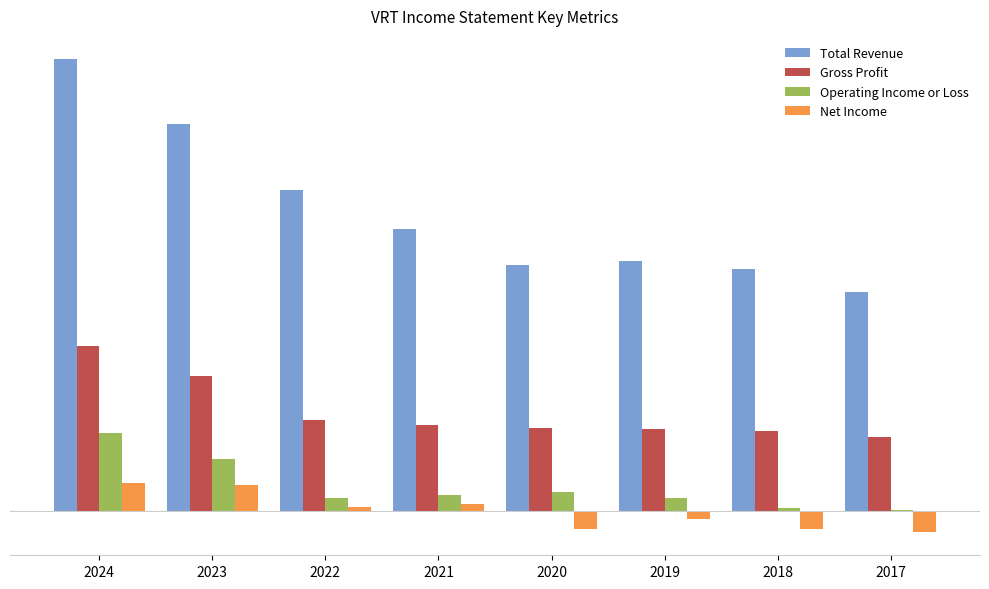

Reading right to left, what are all the values shown in this chart?

Total Revenue: 2017=3879400	2018=4285600	2019=4431200	2020=4370600	2021=4998100	2022=5691500	2023=6863200	2024=8011800
Gross Profit: 2017=1312600	2018=1420400	2019=1453000	2020=1473700	2021=1522700	2022=1616100	2023=2400500	2024=2934200
Operating Income or Loss: 2017=7100	2018=48600	2019=225300	2020=335100	2021=273200	2022=227400	2023=917600	2024=1384500
Net Income: 2017=-369600	2018=-314000	2019=-140800	2020=-327300	2021=119600	2022=76600	2023=460200	2024=495800